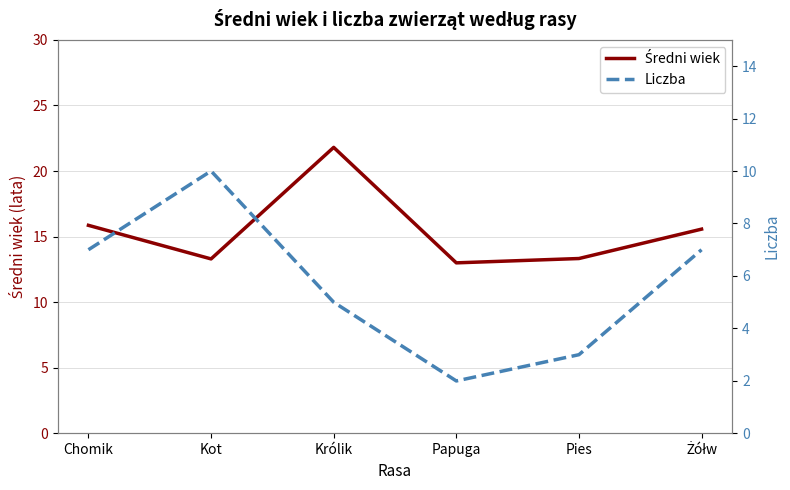

What is the label of the 5th point from the right?

Kot